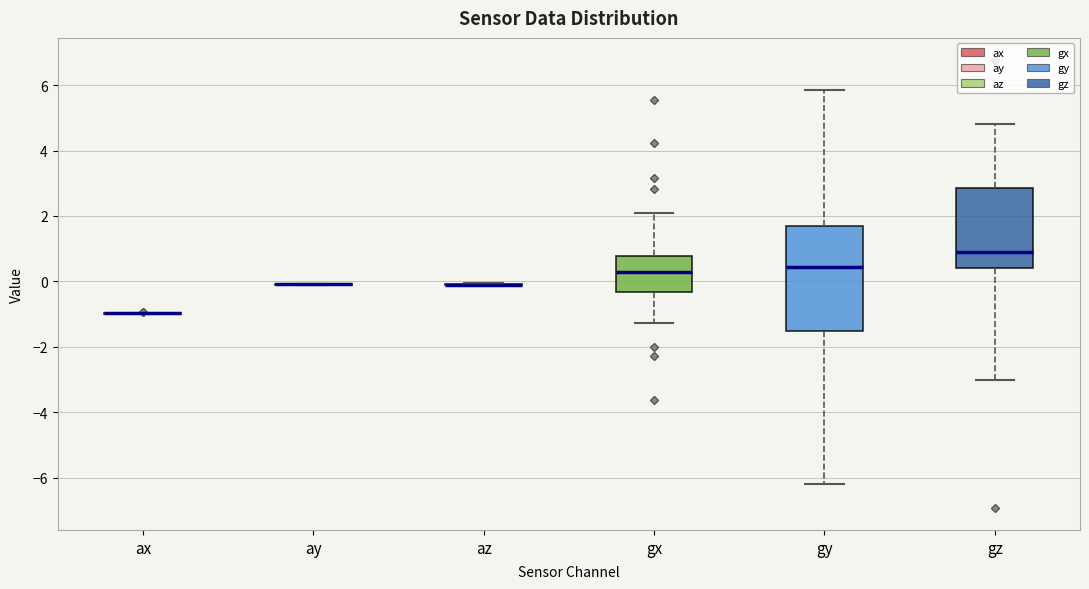

Comparing the boxes themselves (not the whiskers), which one is the tallest?

gy